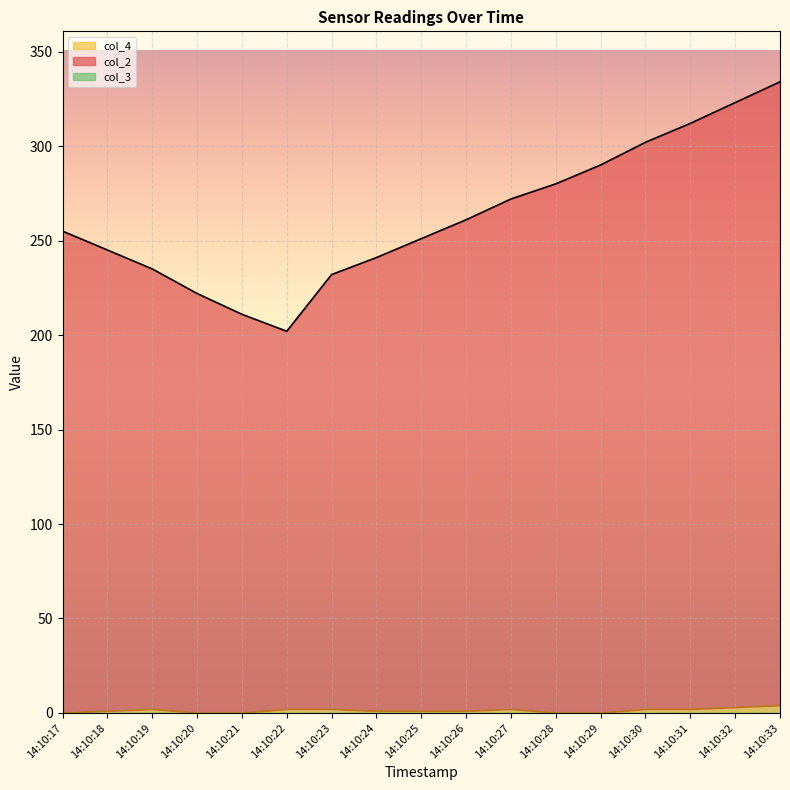

Is the value of col_2 at 14:10:28 greater than the value of col_4 at 14:10:28?

Yes